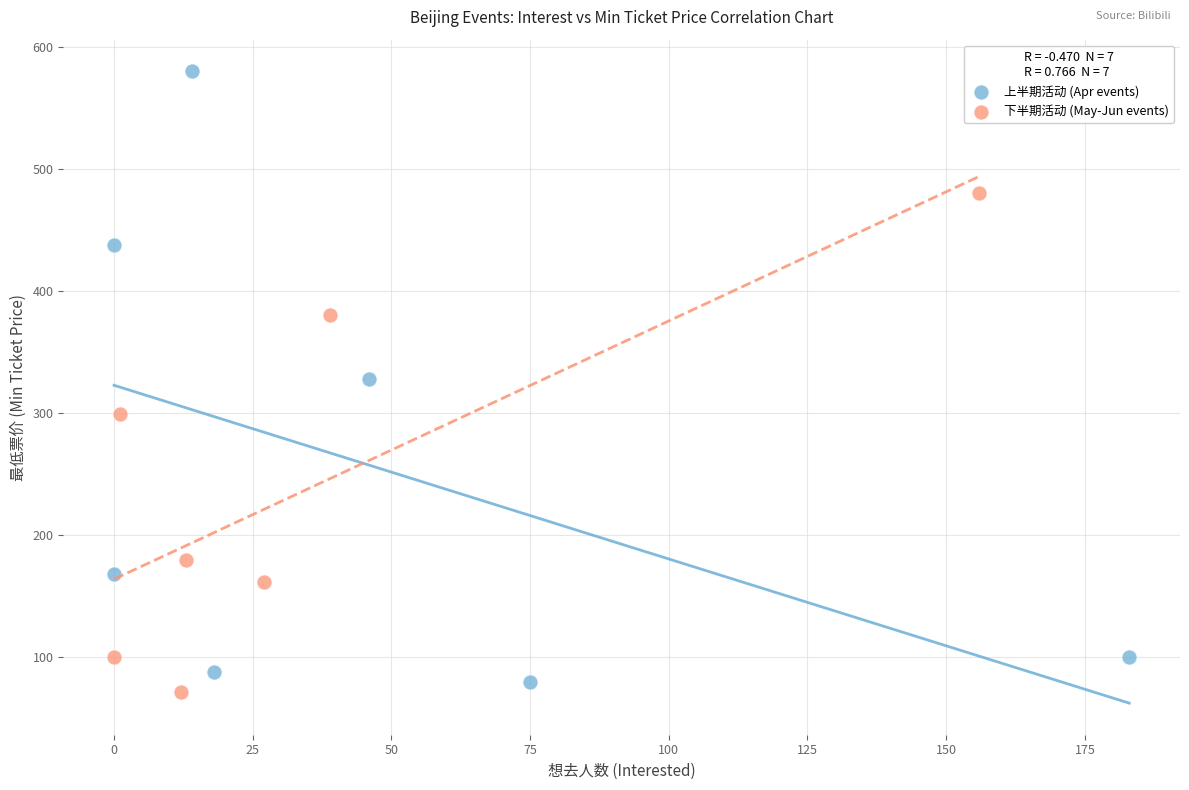

Which series has the largest Y range (max minus min)?

上半期活动 (Apr events)